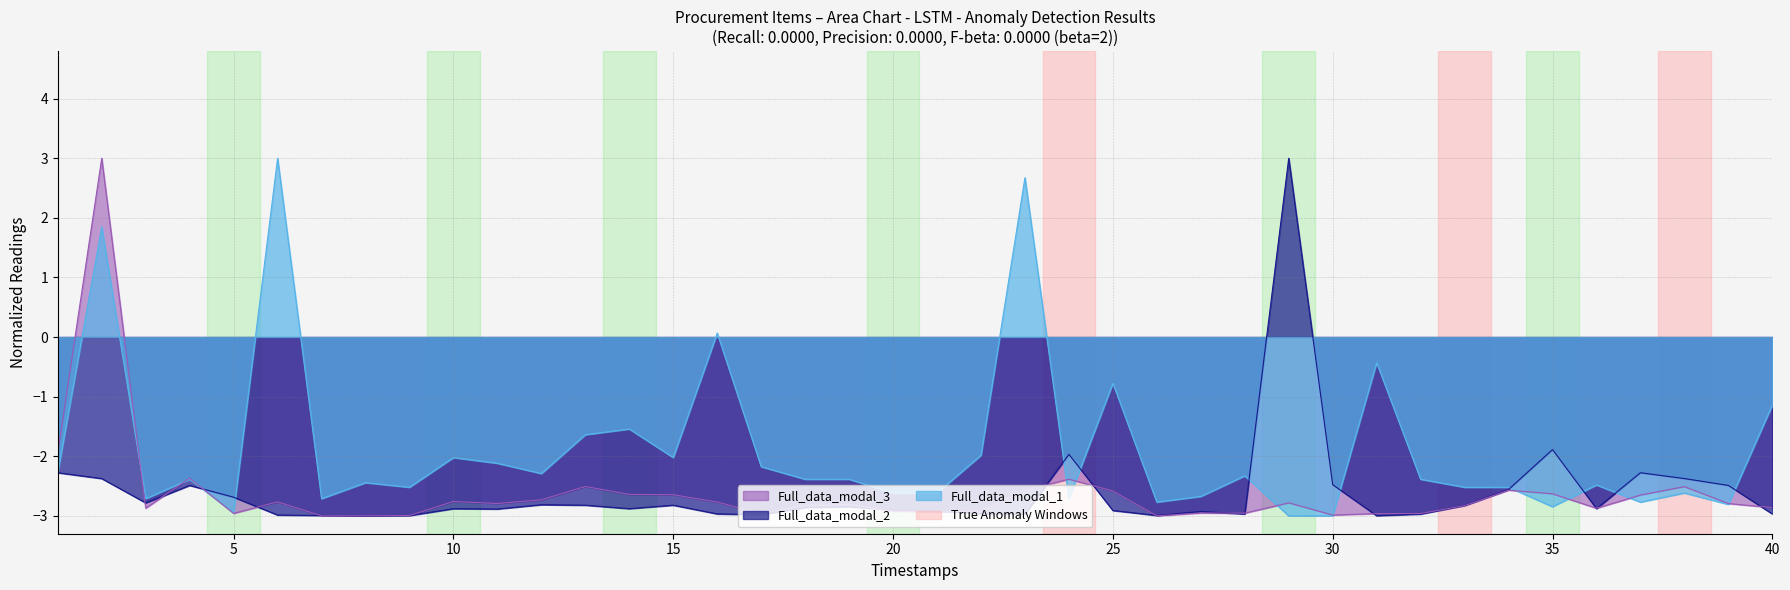

What is the sum of all VALOR_UNIT values?

-104.6